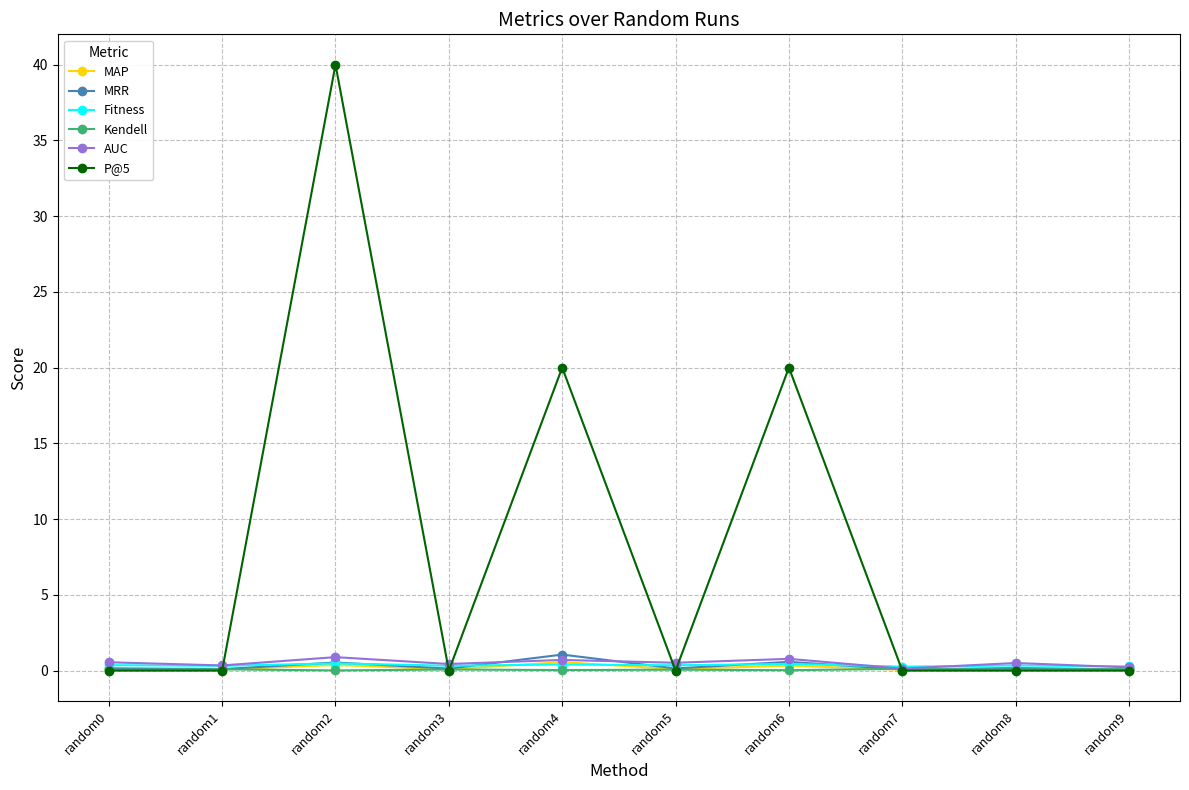

Which series has the widest spread of values?

P@5